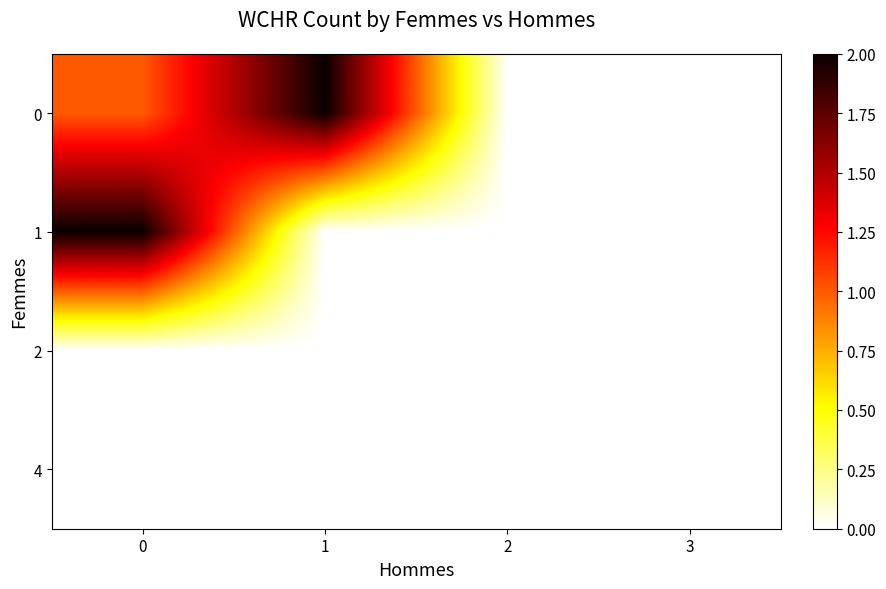

How many data points does each series have?

4